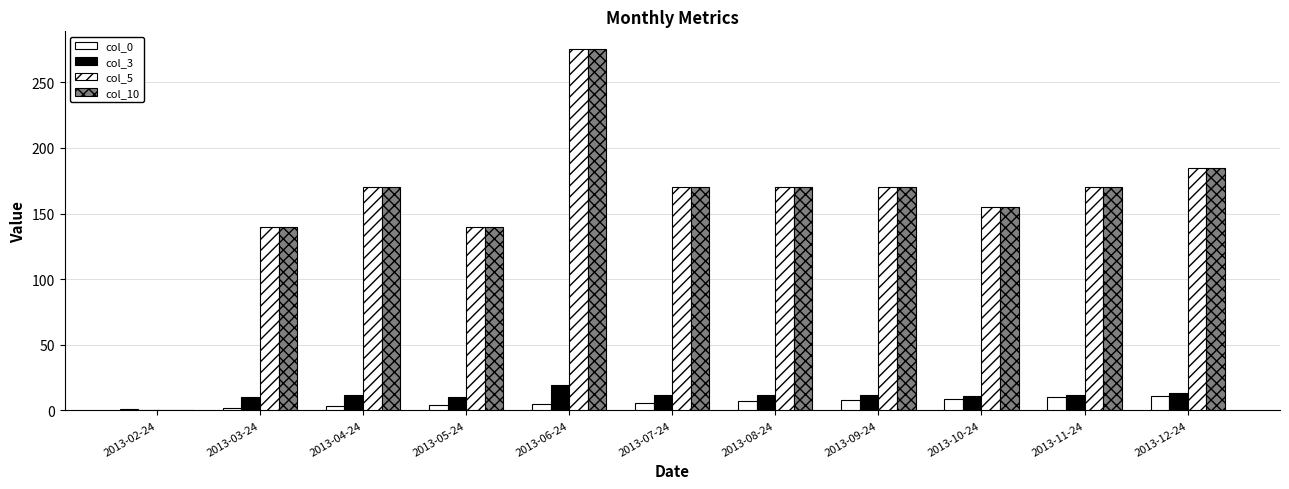

Are the bars horizontal?

No